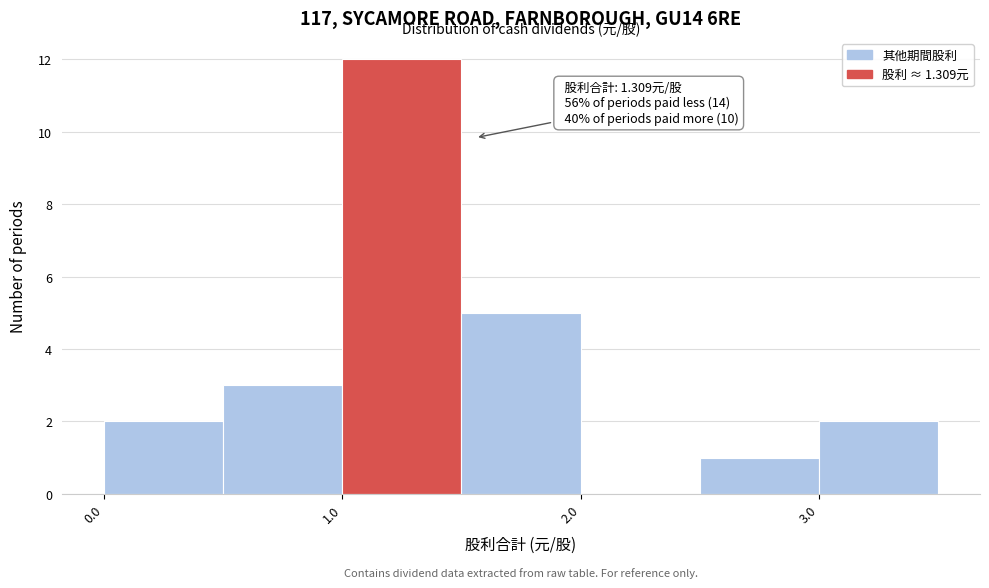

Which range on the x-axis has the tallest bar?

1.0 to 1.5